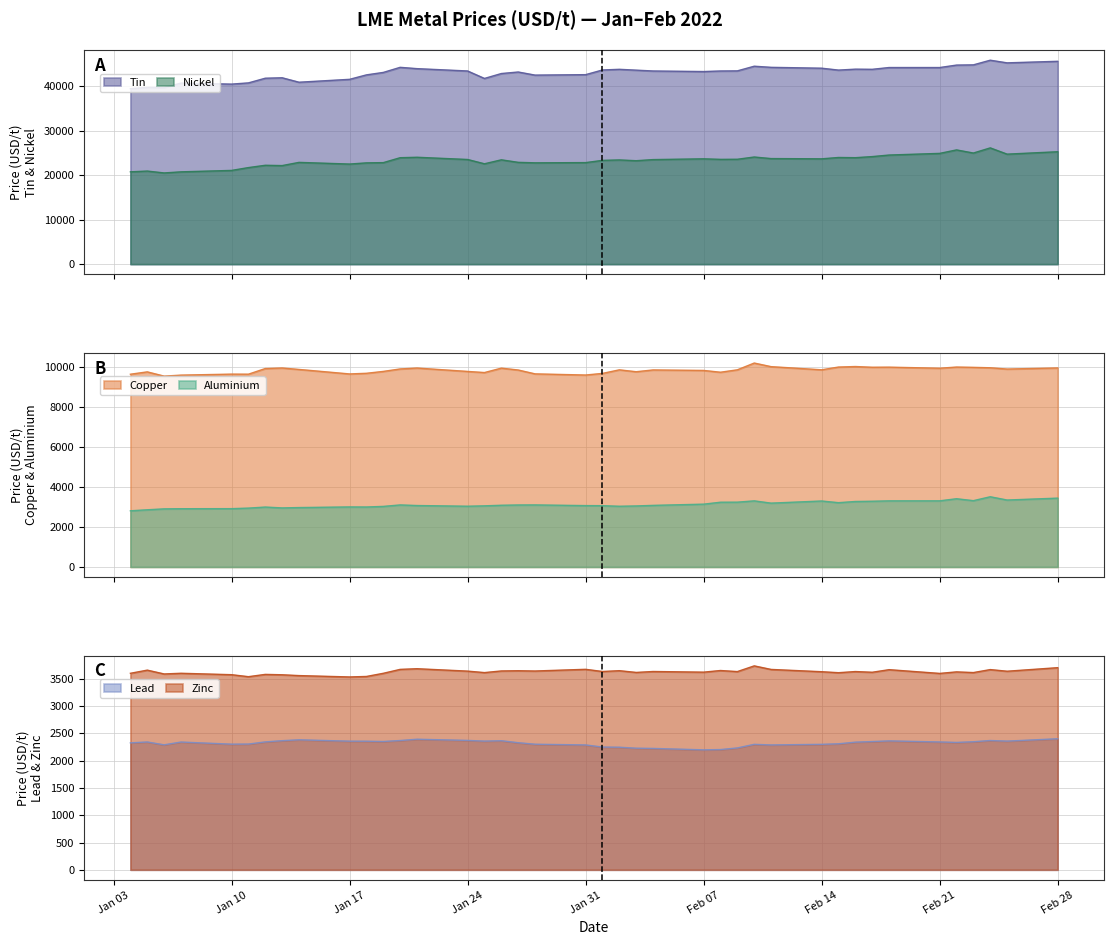

Where is copper nearest to the value 9892?

2022-01-14